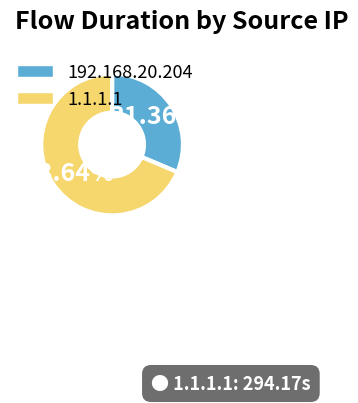

Approximately how many times larger is the value at 192.168.20.204 compared to 1.1.1.1?

0.5